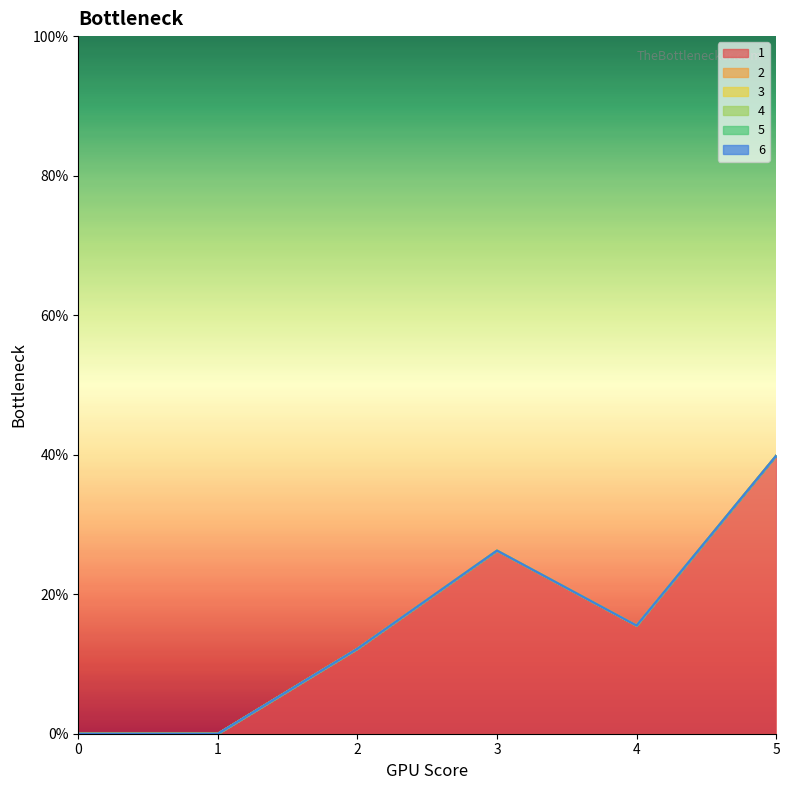

True or false: 4 and 5 intersect in this chart.

False